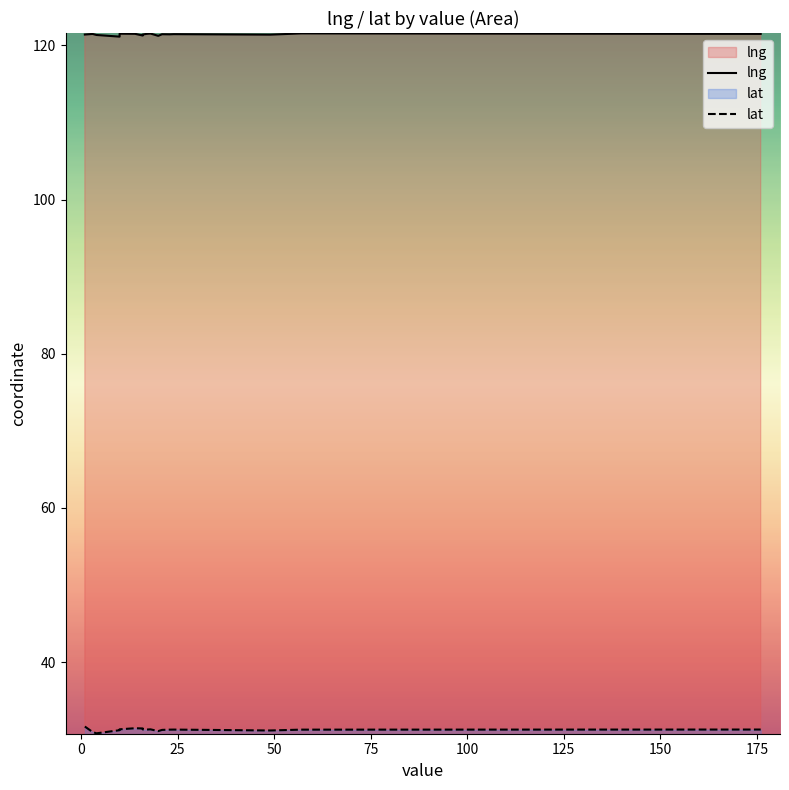

How many lines are shown in the chart?

2